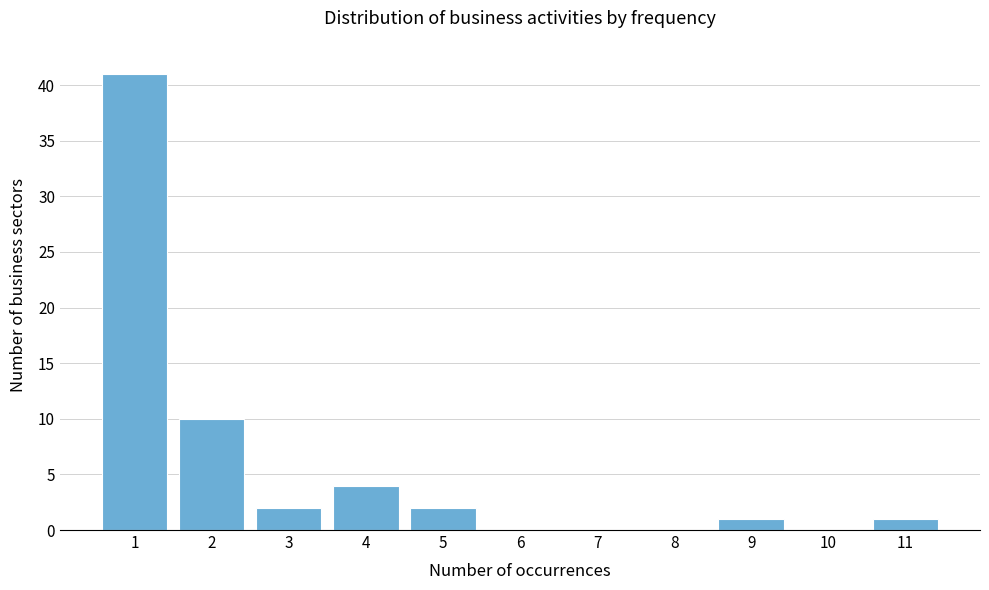

What is the change in value from 2 to 11?

-9